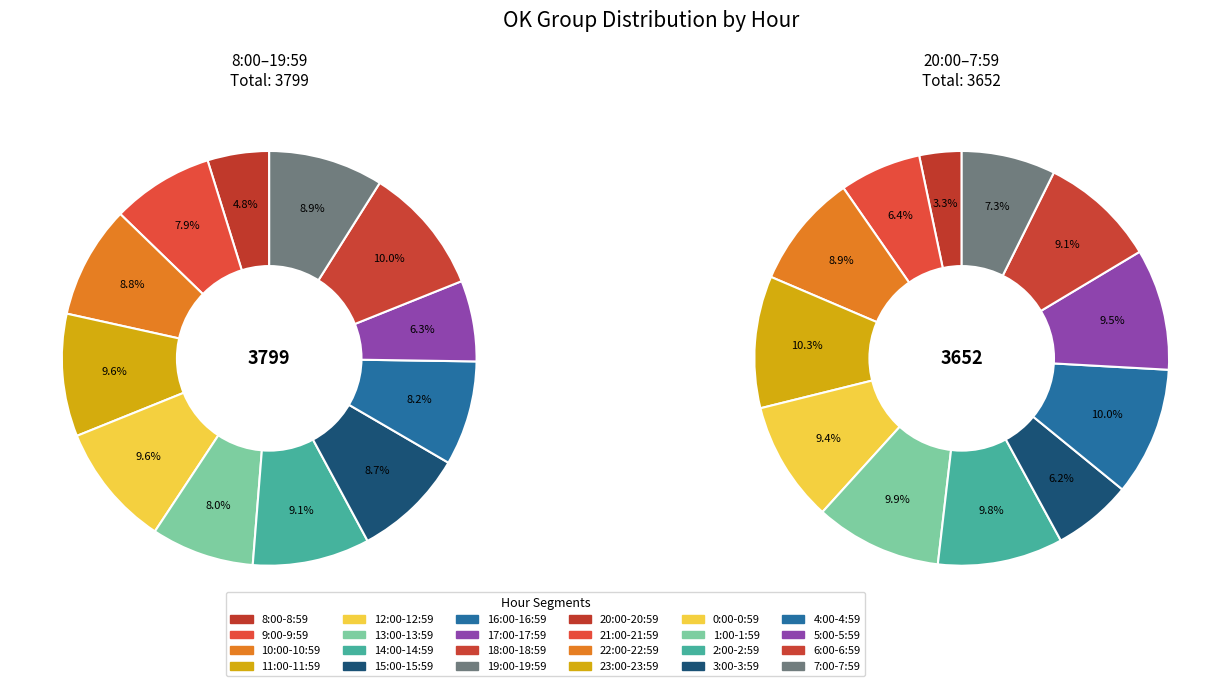

How many slices are in this pie chart?

12